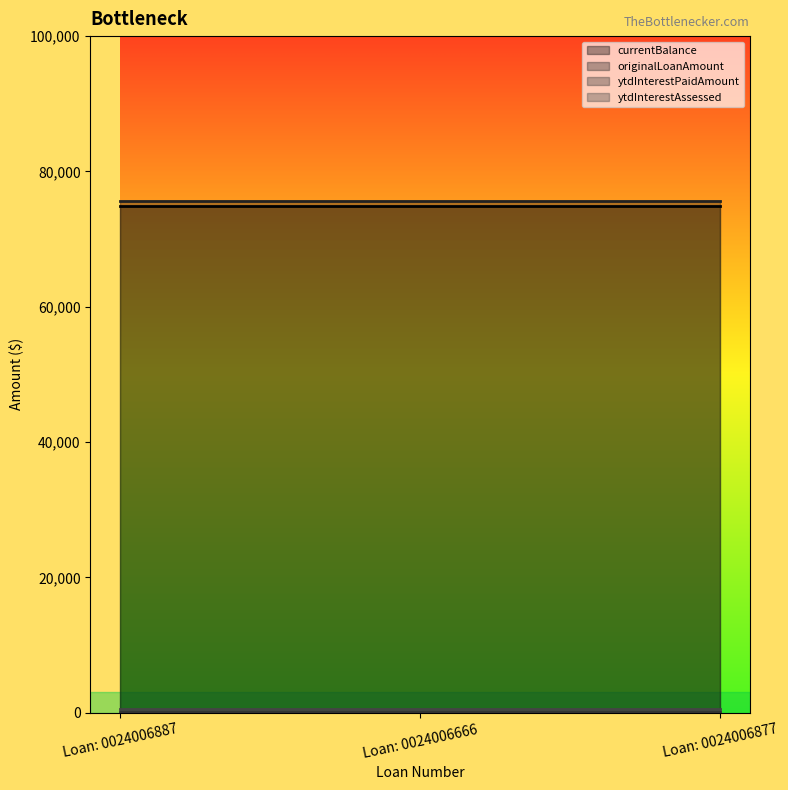

Reading left to right, what are all the values shown in this chart?

currentBalance: 74820.3	74820.3	74820.3
originalLoanAmount: 75700.0	75700.0	75700.0
ytdInterestPaidAmount: 158.0	158.0	158.0
ytdInterestAssessed: 492.0	492.0	492.0